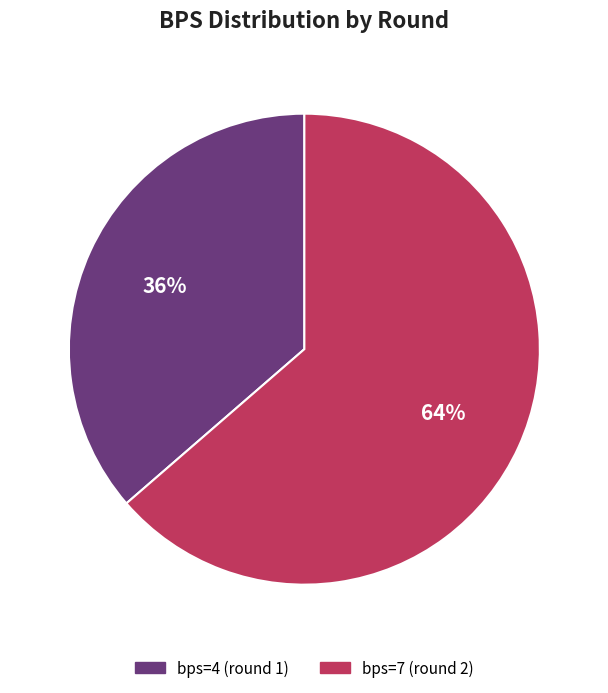

What is the ratio of the value at bps=4 (round 1) to the value at bps=7 (round 2)?

0.6